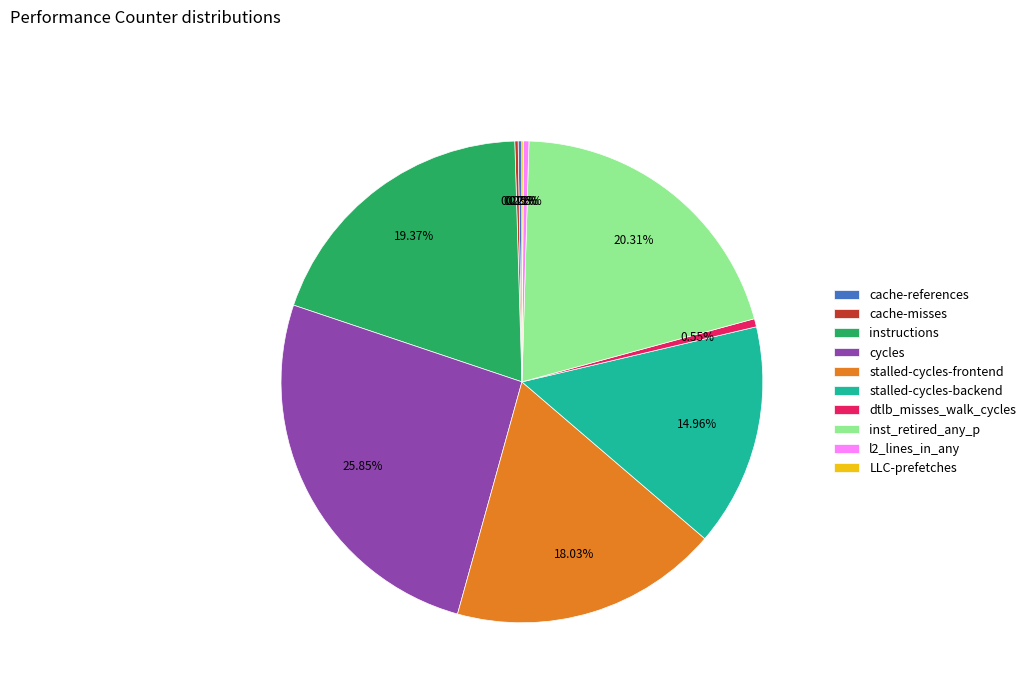

Do instructions and dtlb_misses_walk_cycles together represent more than half of the pie?

No